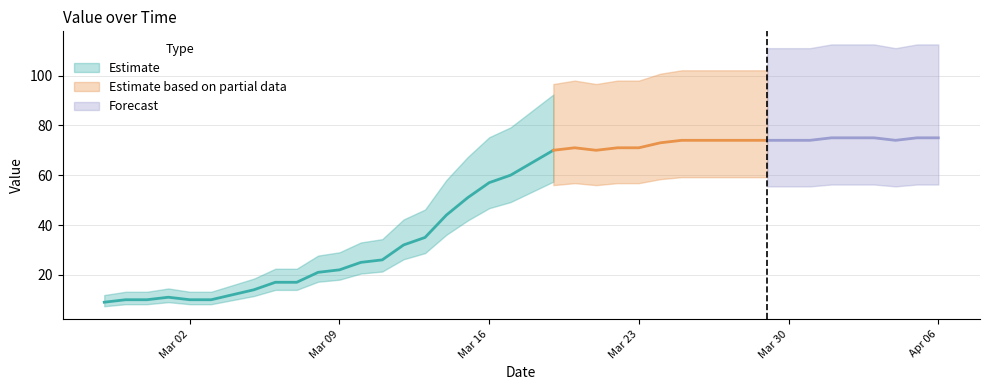

Between 2020-03-20 and 2020-03-27, which is larger?

2020-03-27